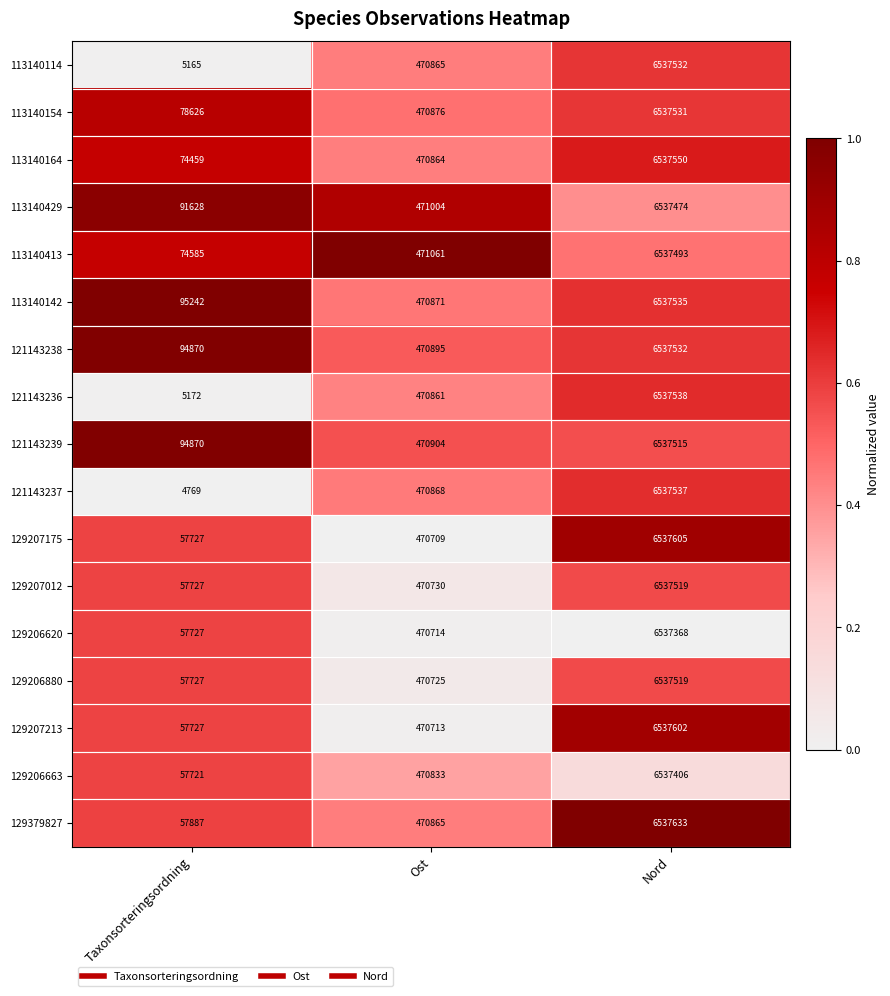

At which category is the sum across all series the highest?

Nord